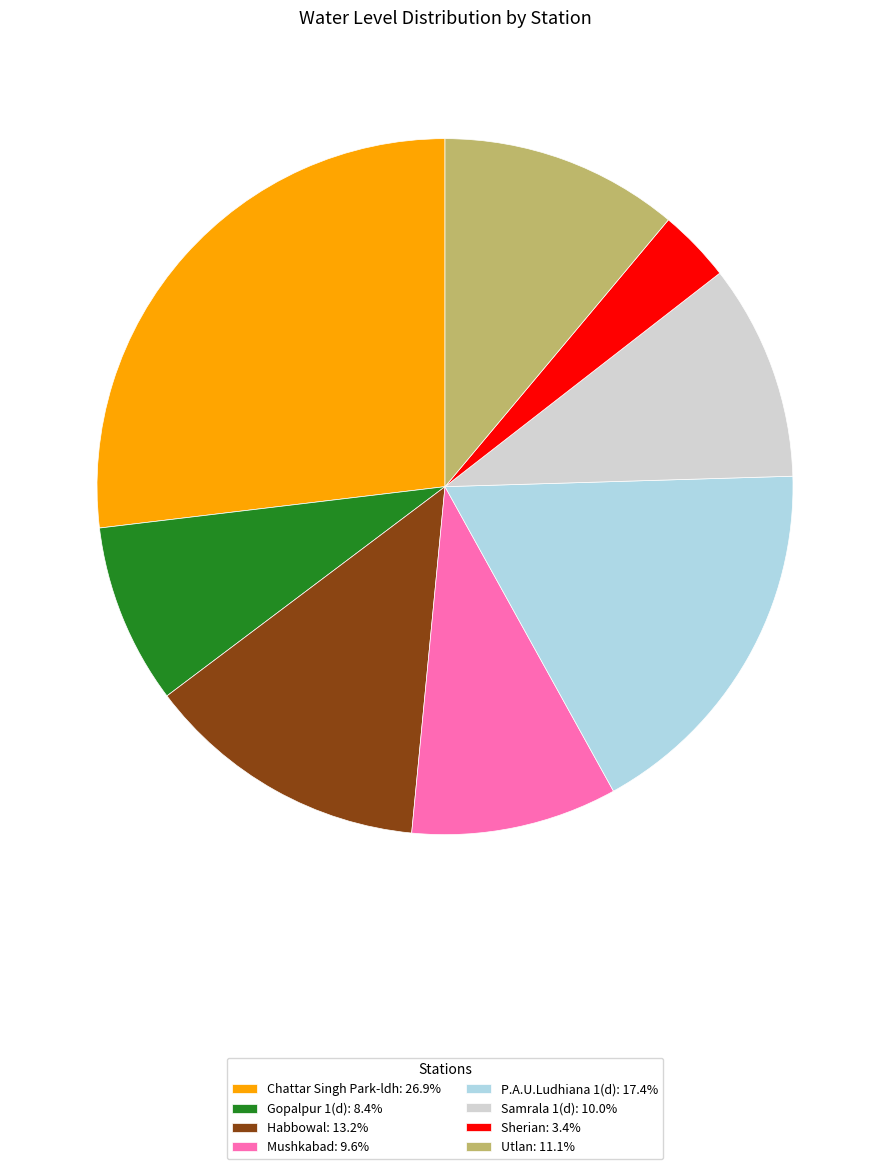

Combined, do Mushkabad and P.A.U.Ludhiana 1(d) account for over 50%?

No